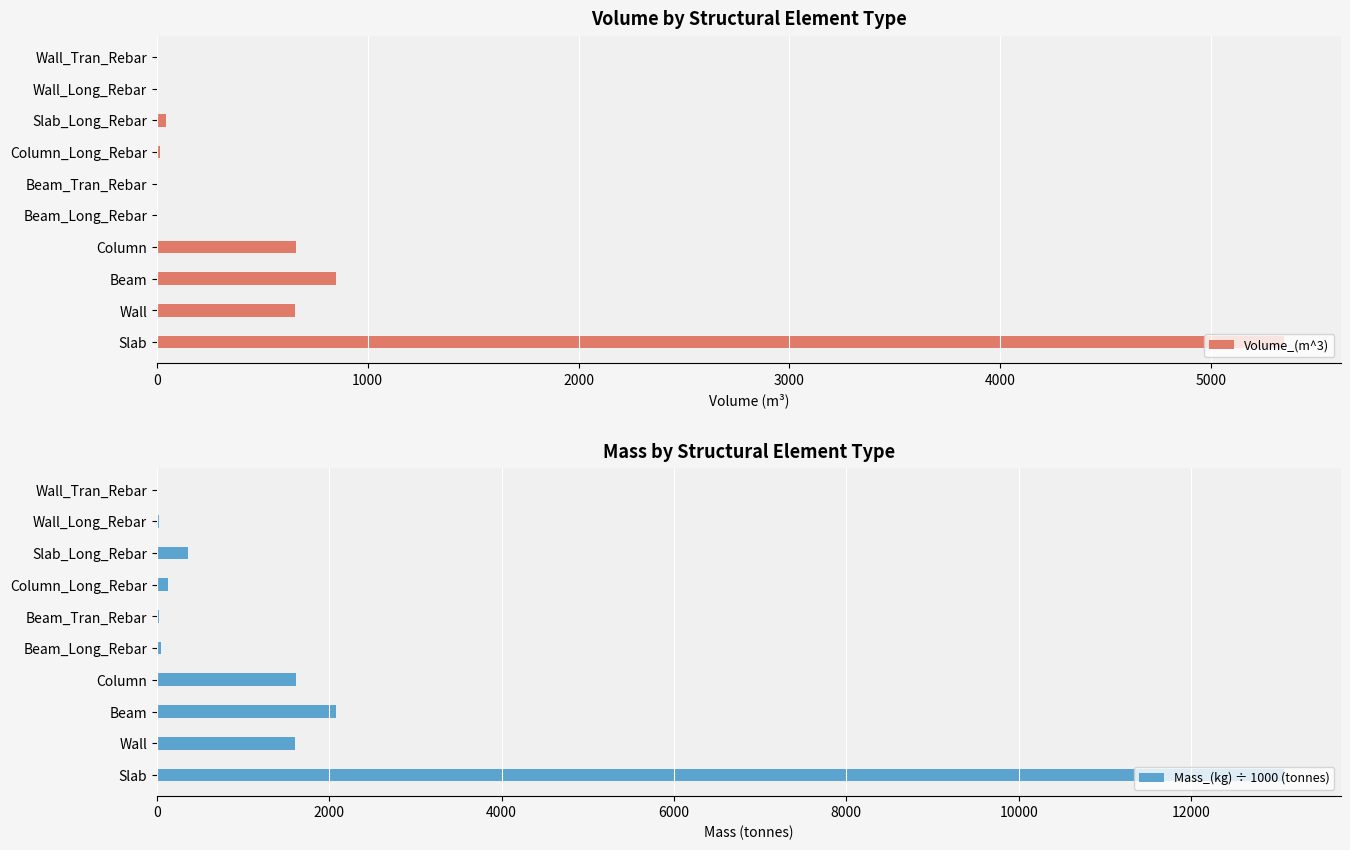

At which label does Volume_(m^3) reach its peak?

Slab